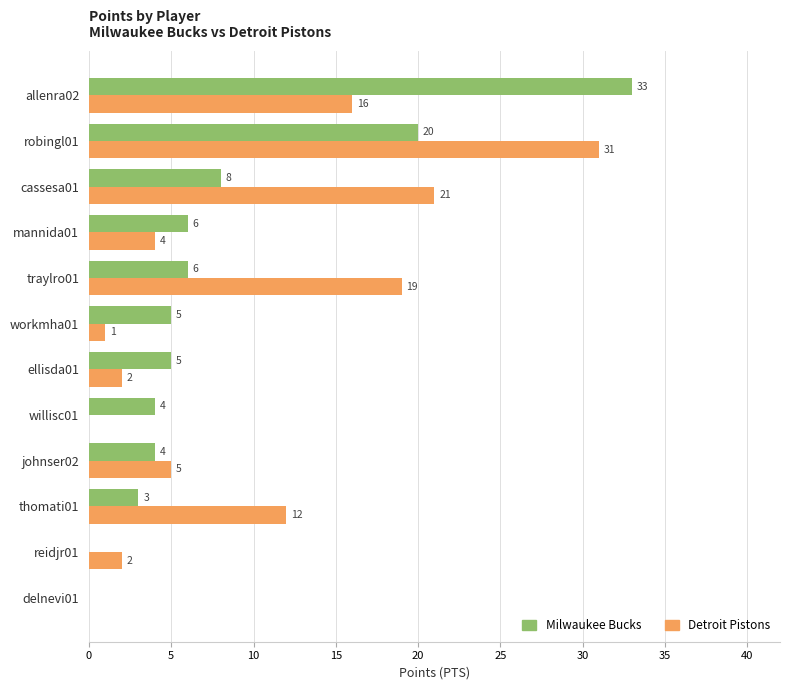

The value of Detroit Pistons at reidjr01 is 2. True or false?

True